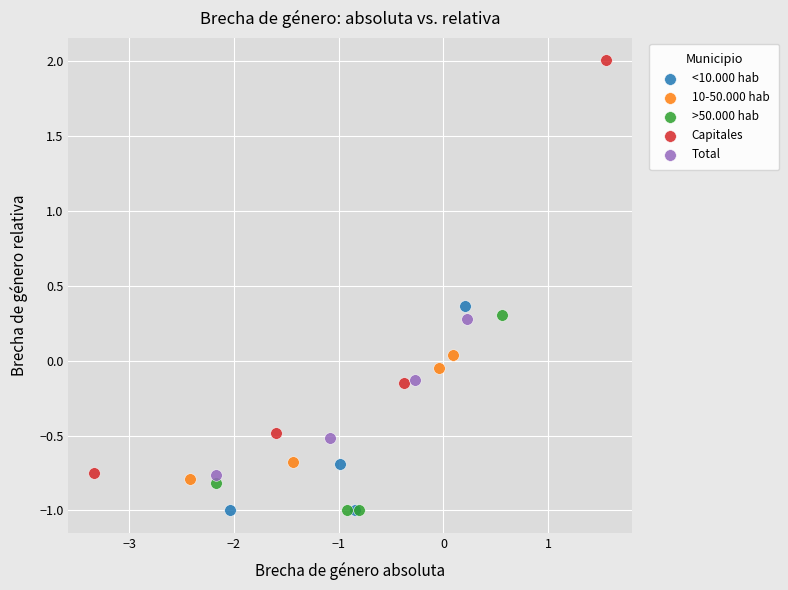

Which series contains the highest Y value?

Capitales